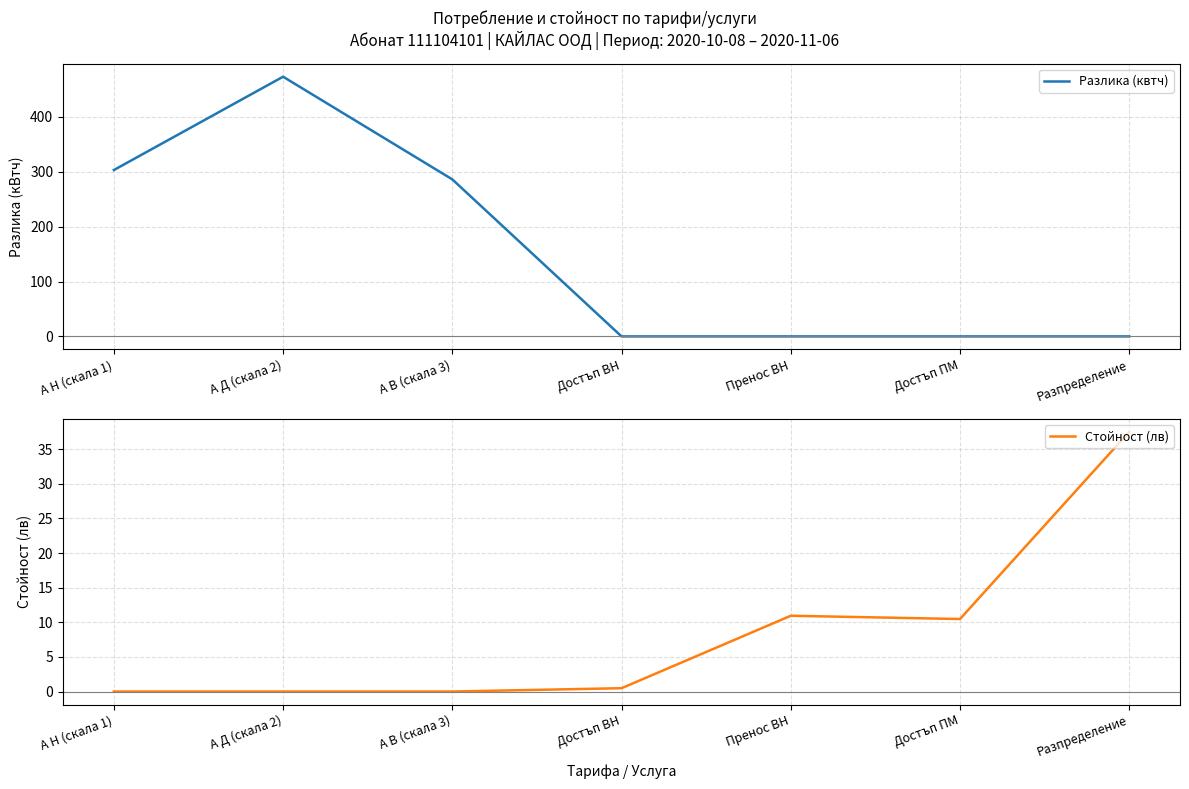

Which series changed the most between А Н (скала 1) and А В (скала 3)?

Разлика (квтч)